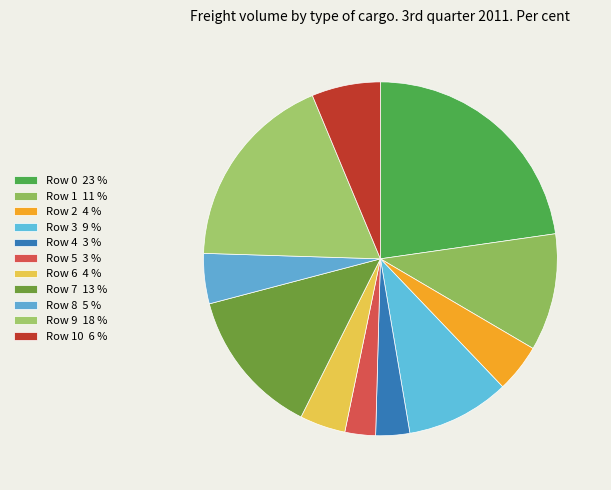

To the nearest percent, what is the average slice percentage?

9%